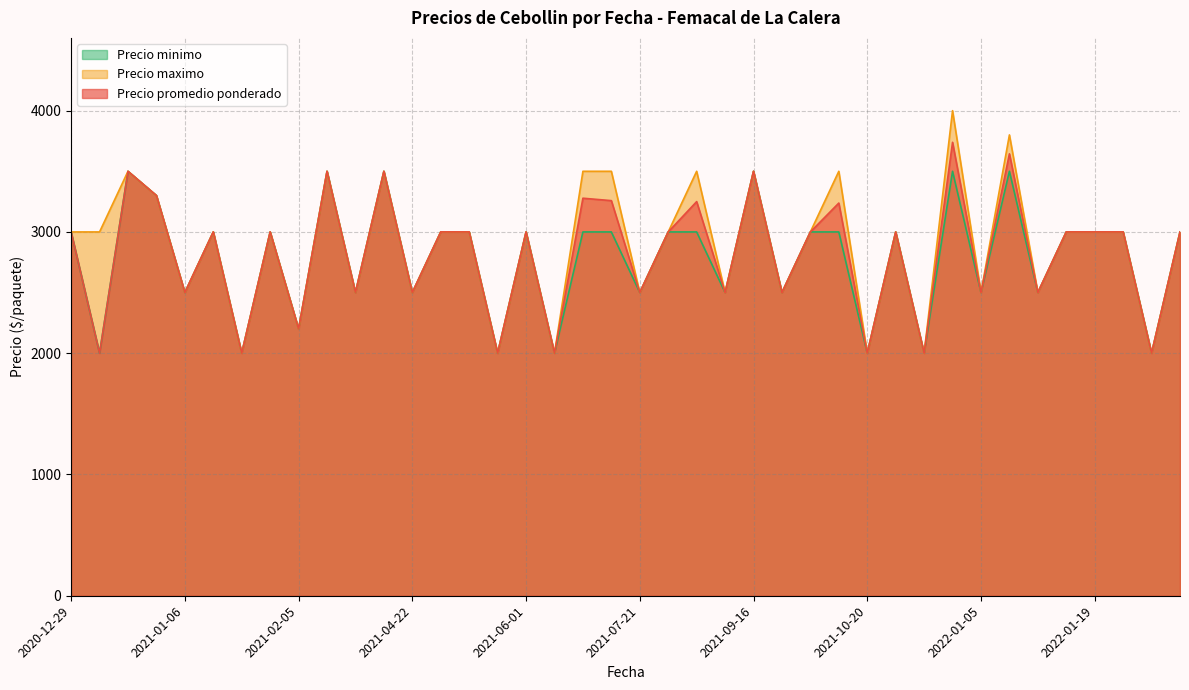

What is the lowest value of the Precio minimo series?

2000